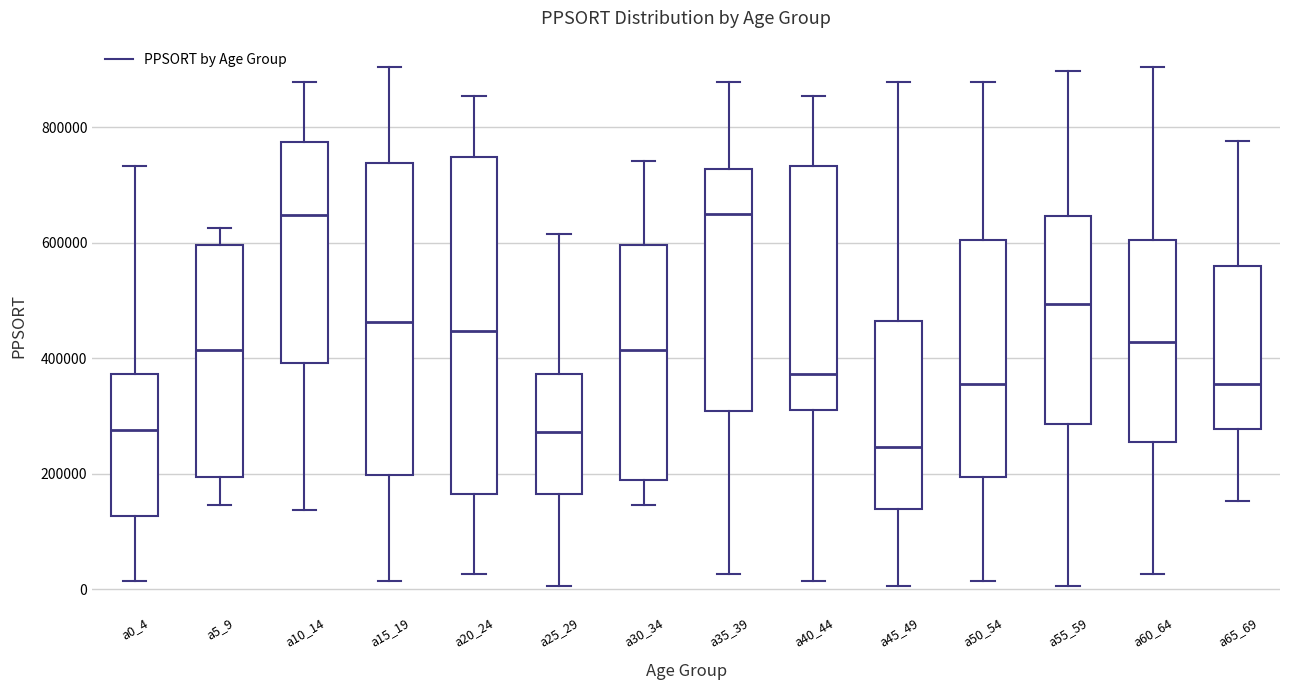

Which box has the lowest median line?

a45_49